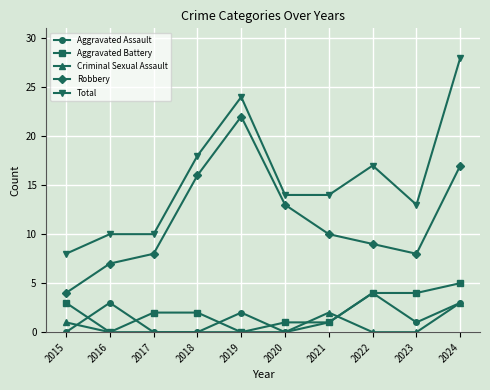

List the series in order of their peak value, lowest first.

Criminal Sexual Assault, Aggravated Assault, Aggravated Battery, Robbery, Total